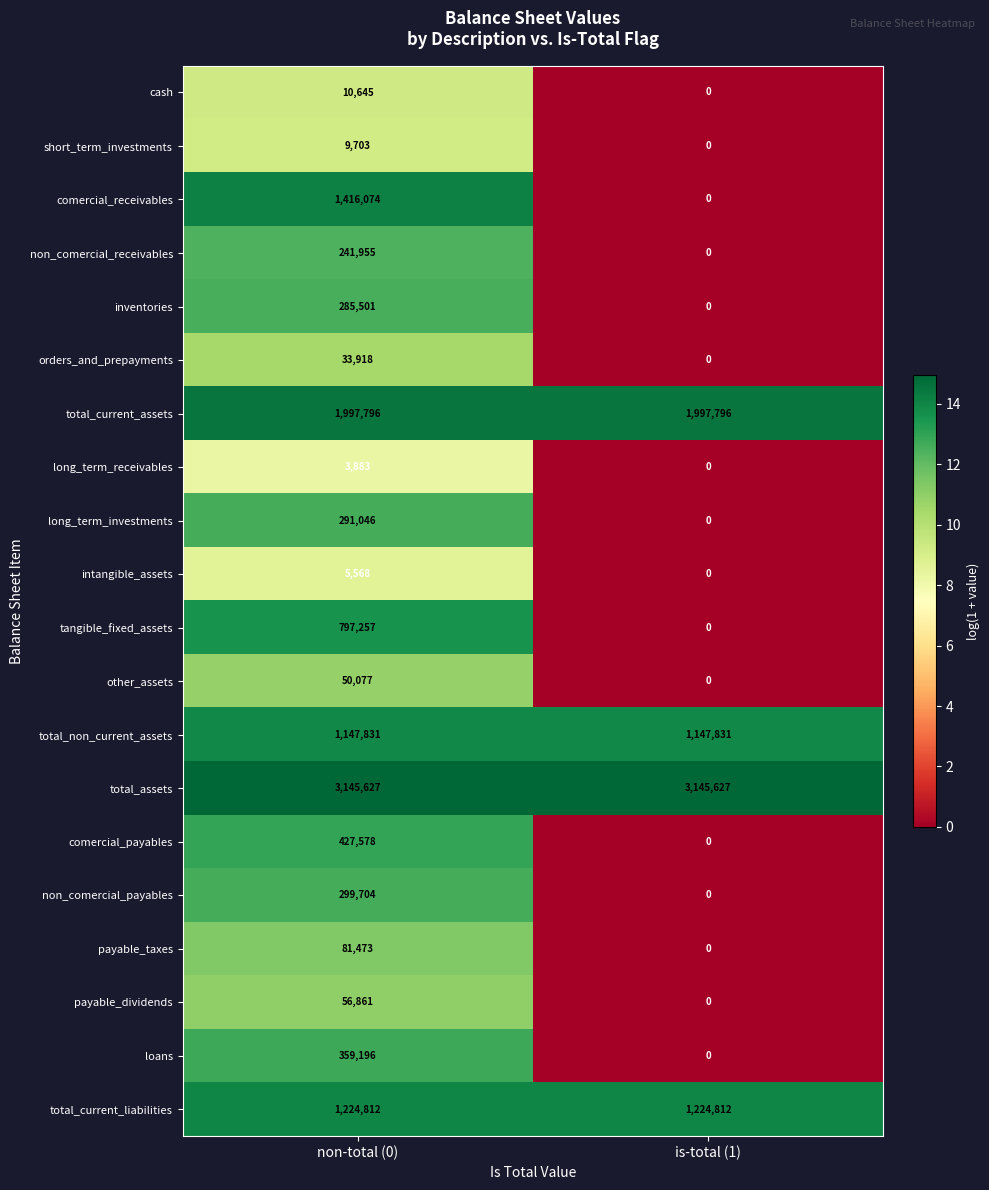

Rank the series by their maximum value, from highest to lowest.

total_assets, total_current_assets, comercial_receivables, total_current_liabilities, total_non_current_assets, tangible_fixed_assets, comercial_payables, loans, non_comercial_payables, long_term_investments, inventories, non_comercial_receivables, payable_taxes, payable_dividends, other_assets, orders_and_prepayments, cash, short_term_investments, intangible_assets, long_term_receivables